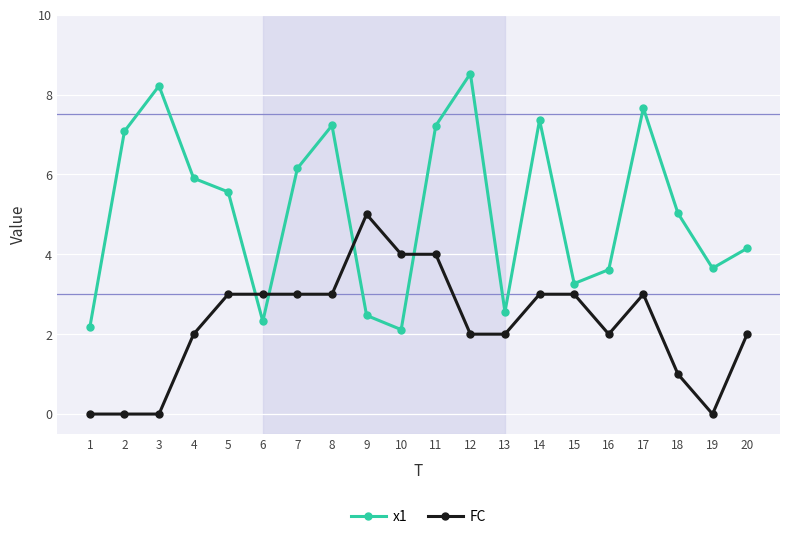

Between 5 and 16, which series saw the biggest shift?

x1